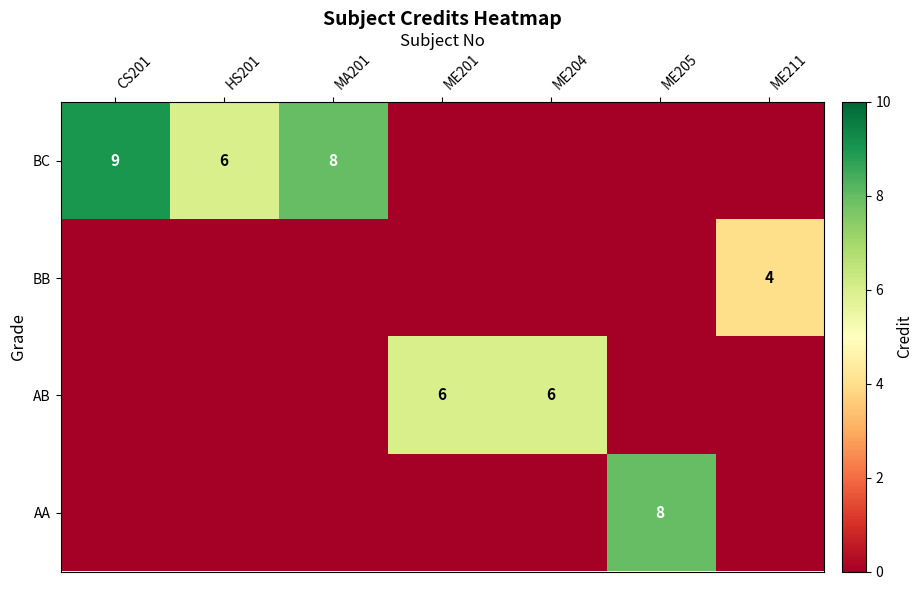

At which category is the sum across all series the highest?

CS201